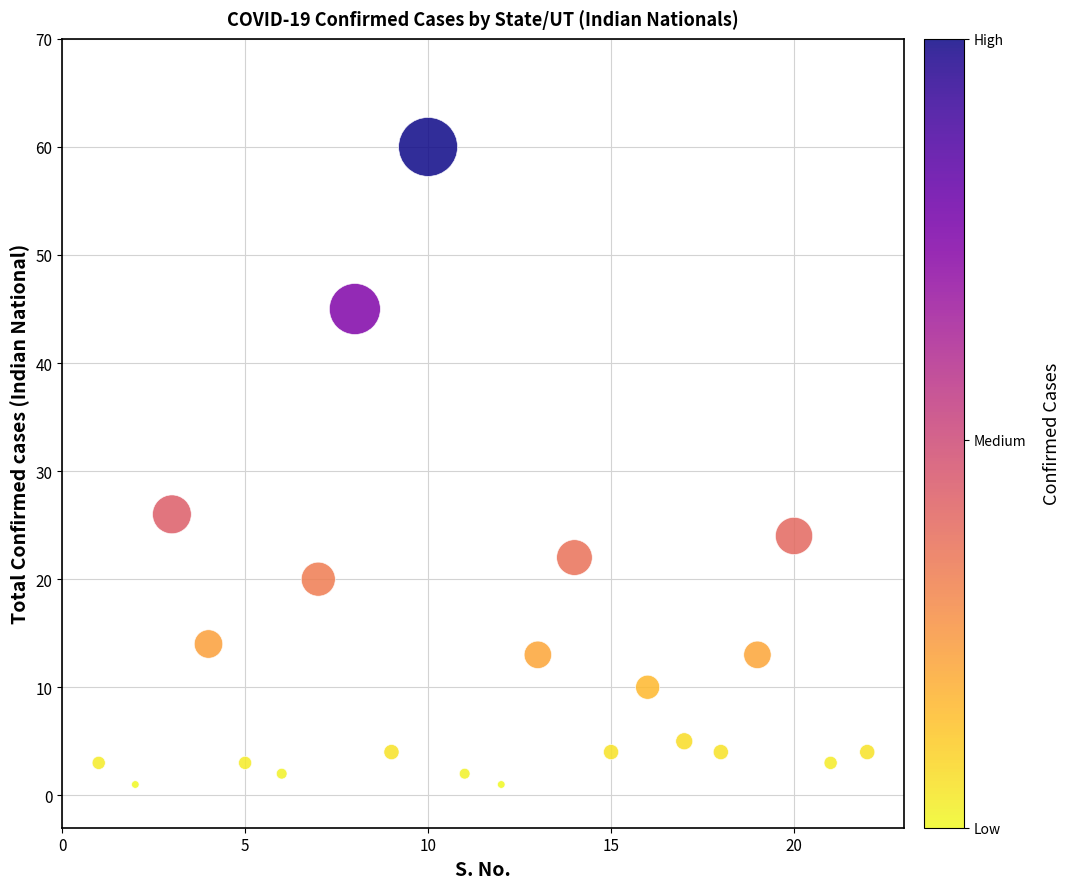

What Y value in the scatter plot is closest to 30?

26